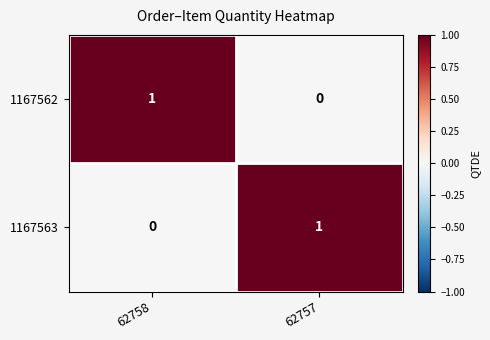

True or false: 1167562 has a value of 0 at 62757.

True